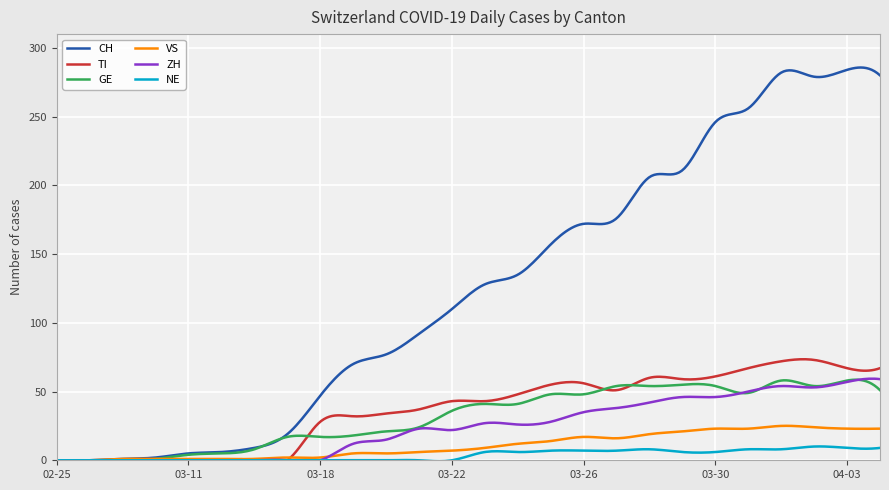

What is the maximum value for NE?

10.1